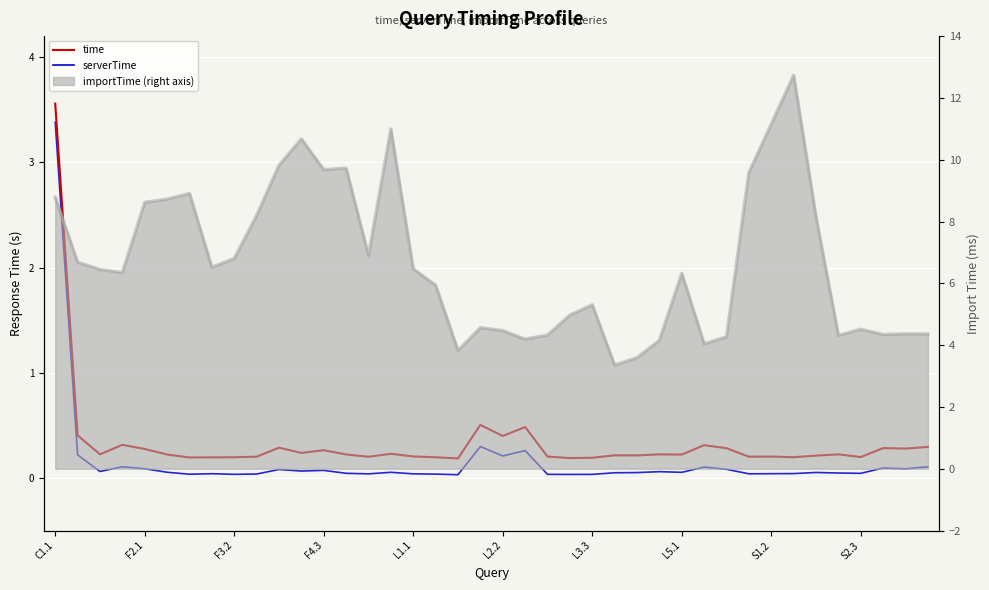

What is the label of the 10th point from the left?

S2.3